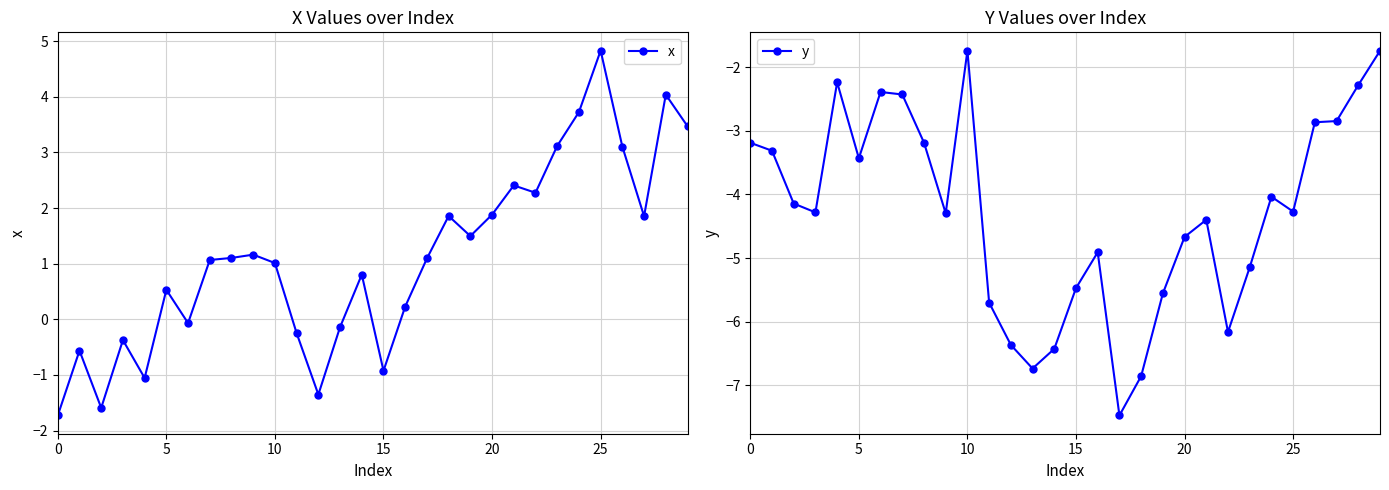

The y series shows -9.6 at 18. True or false?

False